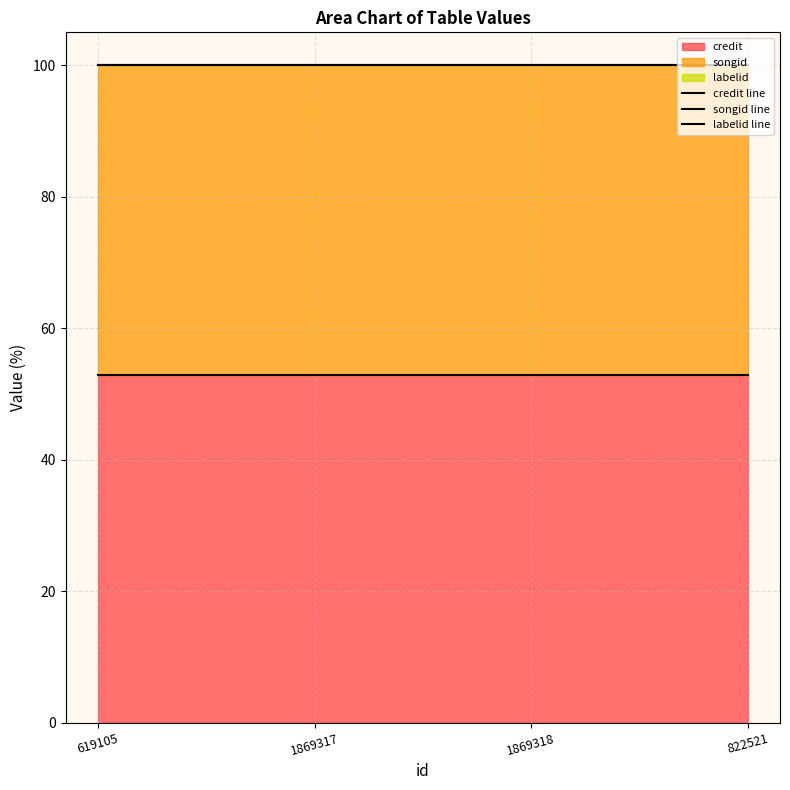

At how many categories does at least one series exceed 86?

4